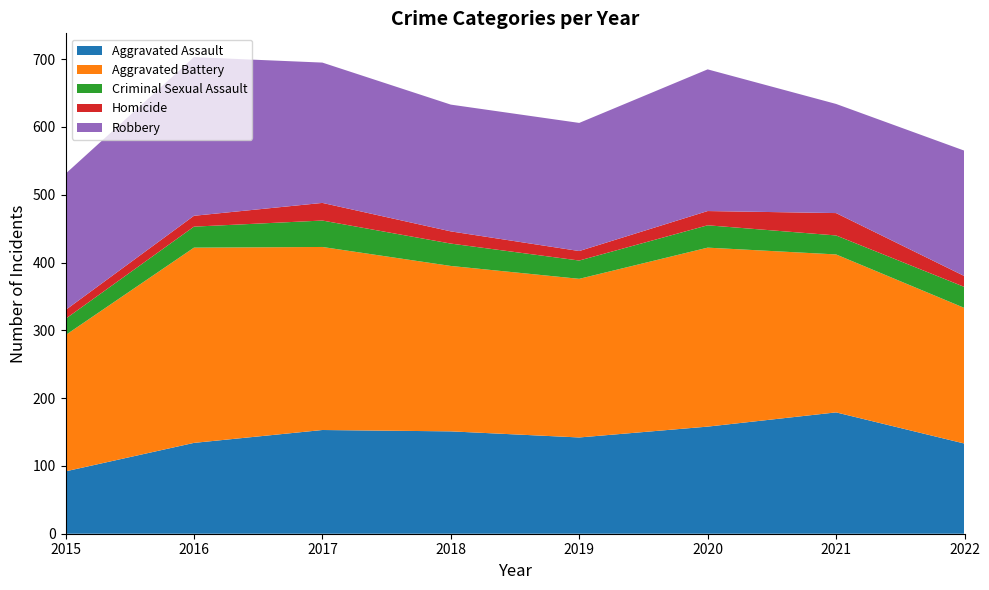

Reading left to right, list all the values displayed in this chart.

Aggravated Assault: 2015=92	2016=134	2017=153	2018=151	2019=142	2020=158	2021=179	2022=133
Aggravated Battery: 2015=201	2016=288	2017=270	2018=244	2019=234	2020=264	2021=233	2022=200
Criminal Sexual Assault: 2015=24	2016=31	2017=39	2018=33	2019=27	2020=33	2021=28	2022=31
Homicide: 2015=13	2016=16	2017=26	2018=18	2019=14	2020=21	2021=33	2022=16
Robbery: 2015=201	2016=234	2017=207	2018=187	2019=189	2020=209	2021=161	2022=185